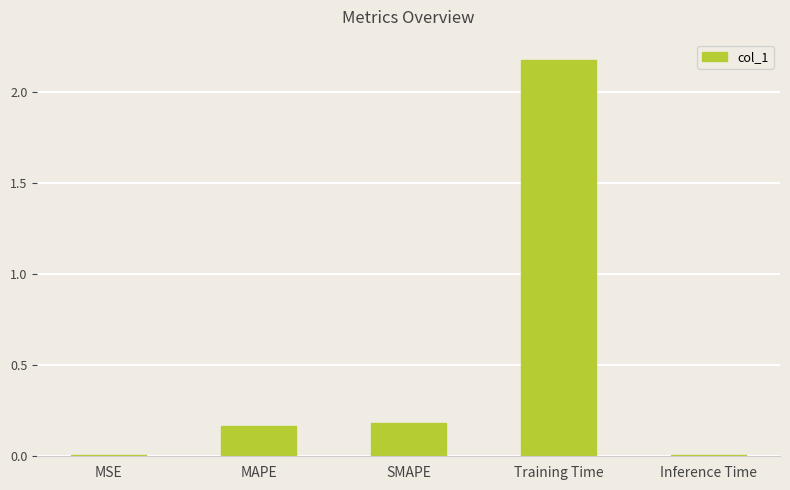

Which category has the highest value across all series?

Training Time